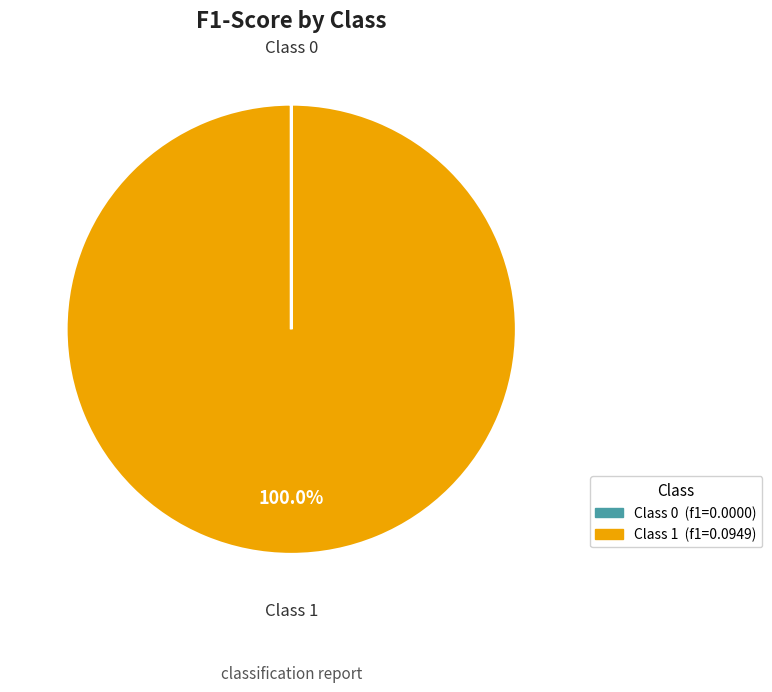

Is there any slice that represents more than half of the pie?

Yes